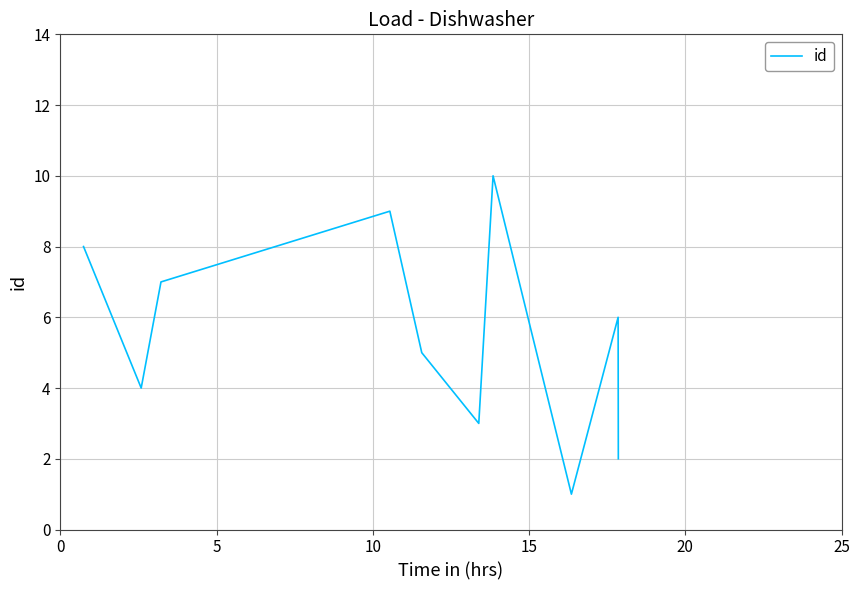

Count the values in the range 3 to 8.

6